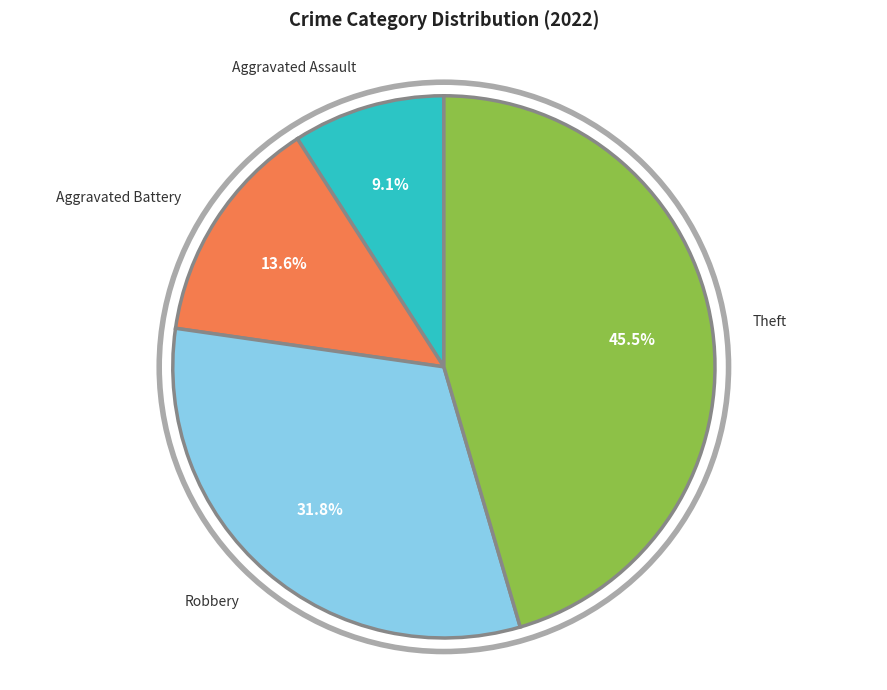

Does any single category account for the majority?

No